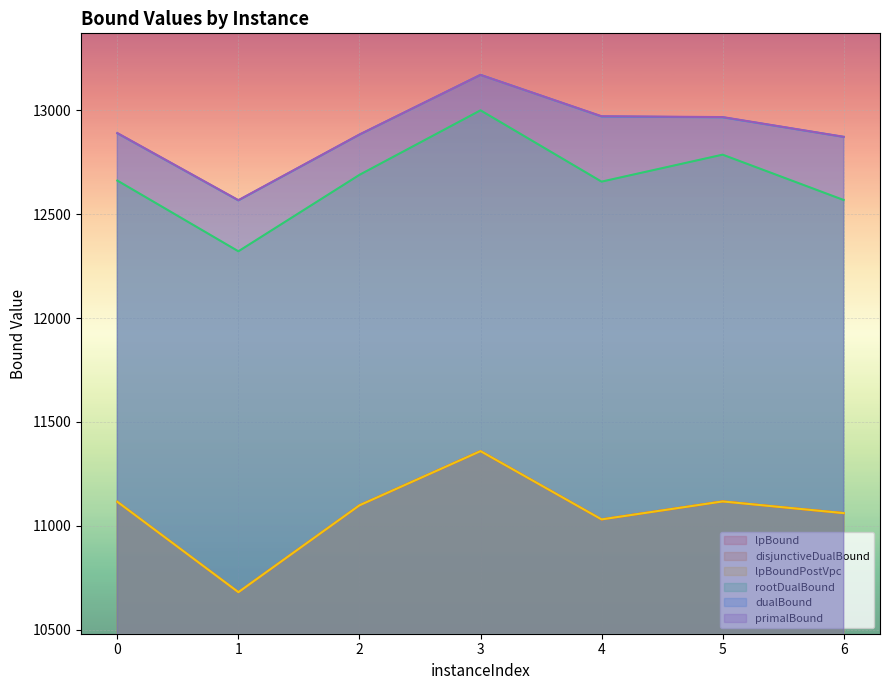

At which label does dualBound first exceed 12889?

3